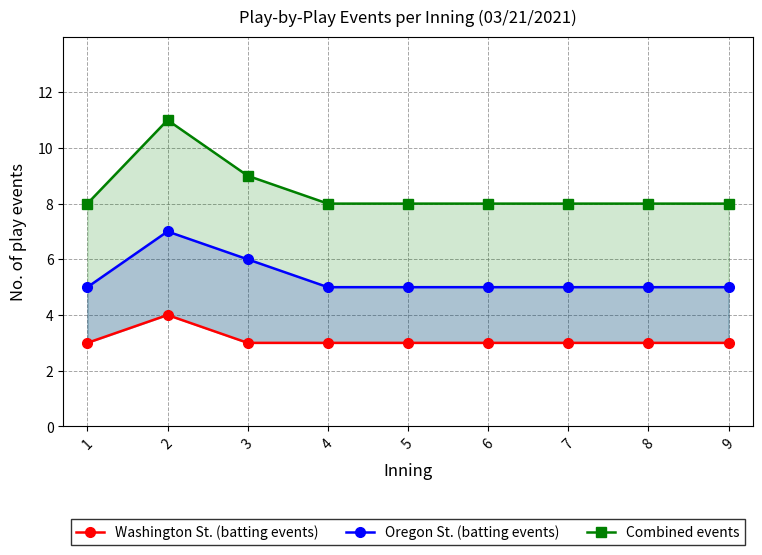

True or false: Oregon St. (batting events) and Washington St. (batting events) cross at least once.

False